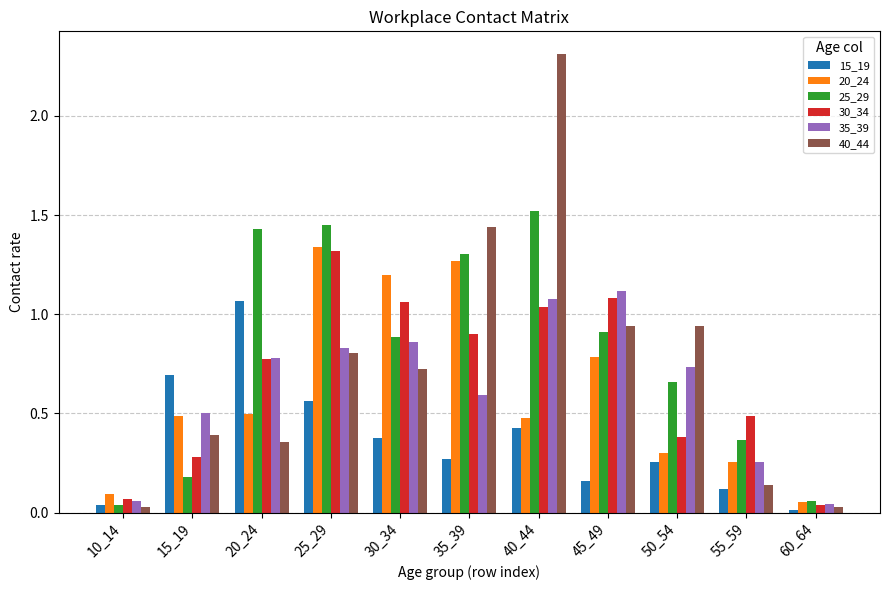

Is the value of 30_34 at 50_54 greater than the value of 20_24 at 40_44?

No